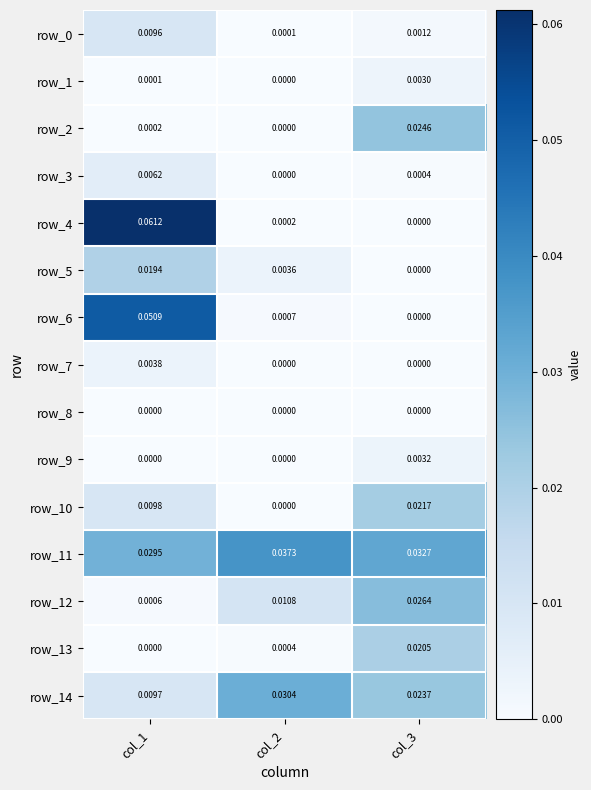

Which series has the largest total across all categories?

row_11